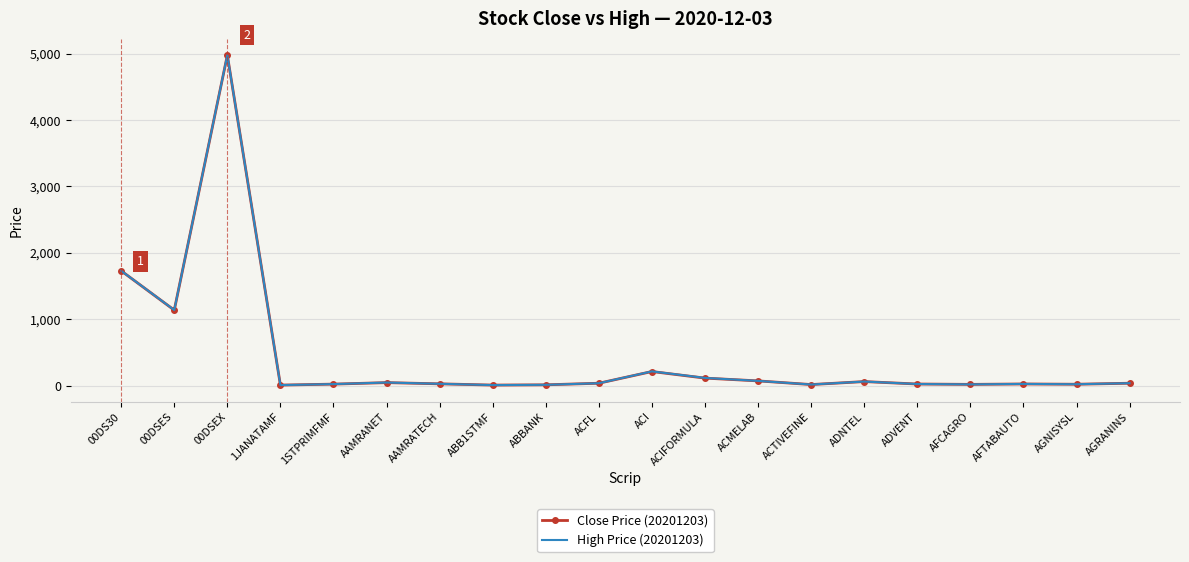

What position from the right is ACTIVEFINE?

7